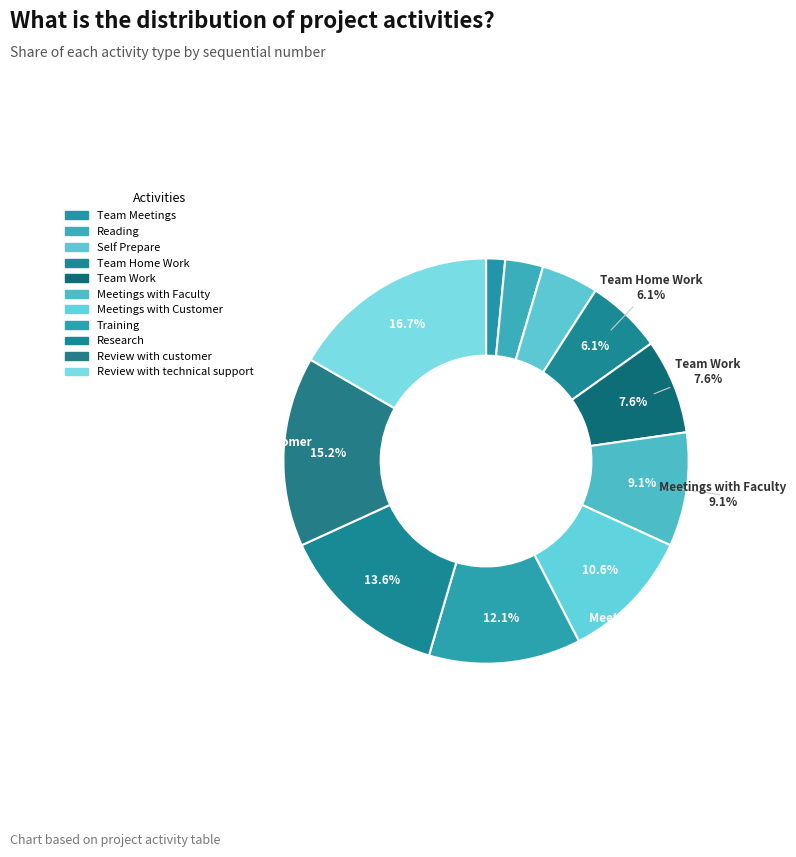

To the nearest percent, what portion does Review with customer represent?

15%